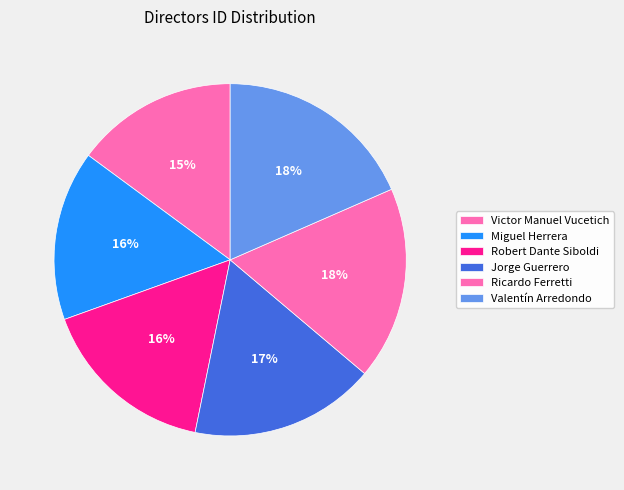

Does Miguel Herrera represent more than half of the total?

No